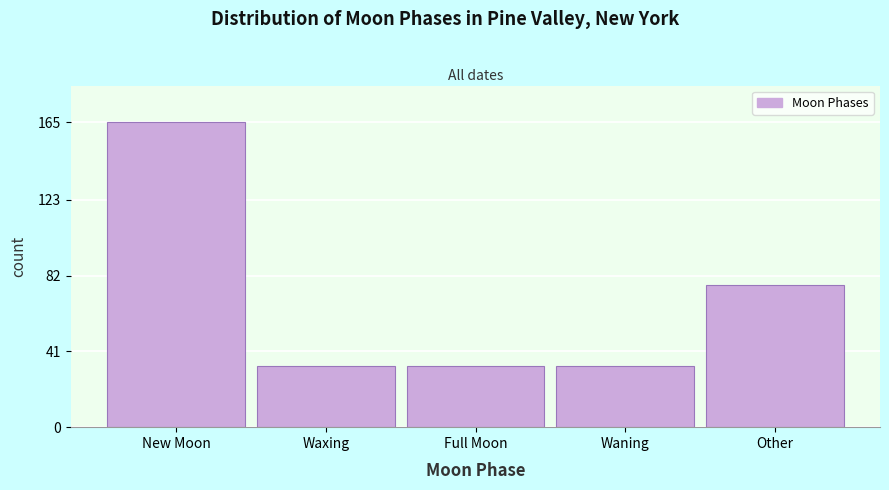

Reading left to right, extract all data points from this chart.

New Moon=165	Waxing=33	Full Moon=33	Waning=33	Other=77